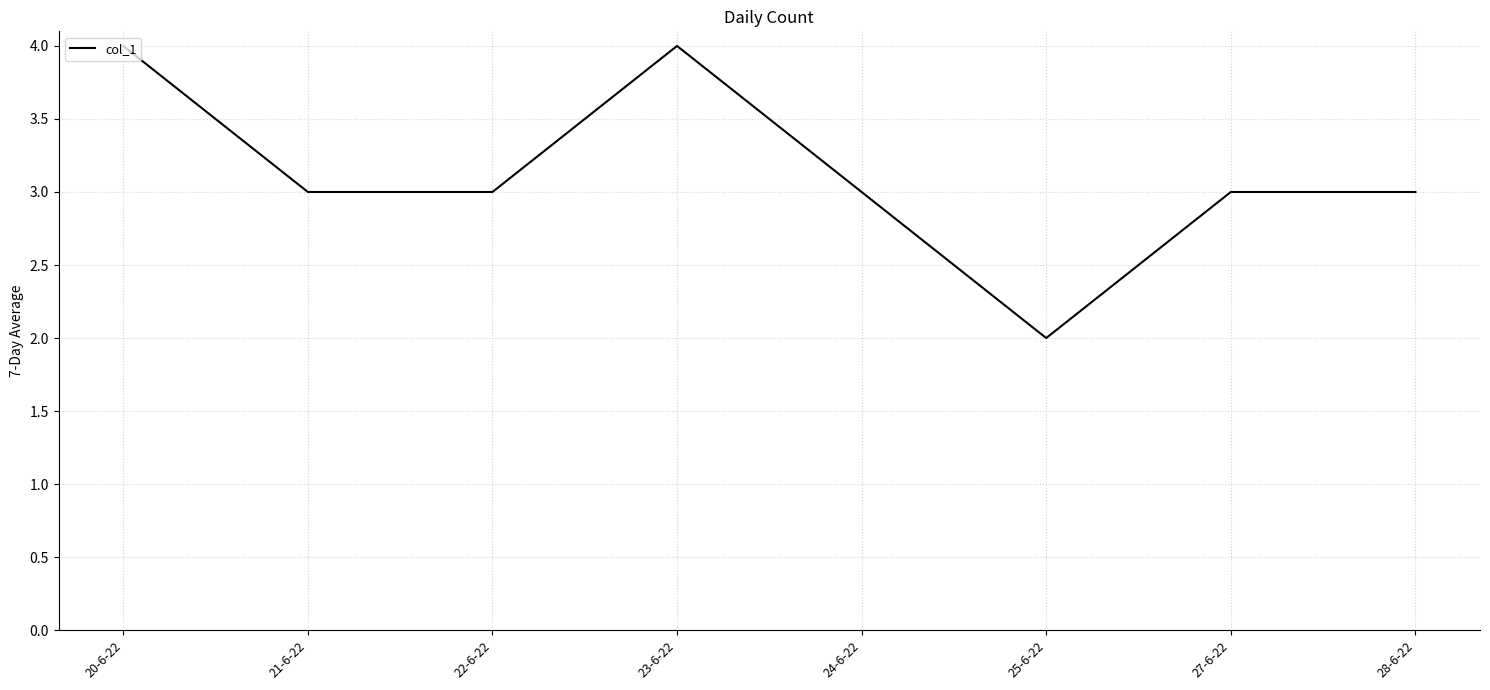

What is the difference between the second highest and second lowest values?

1